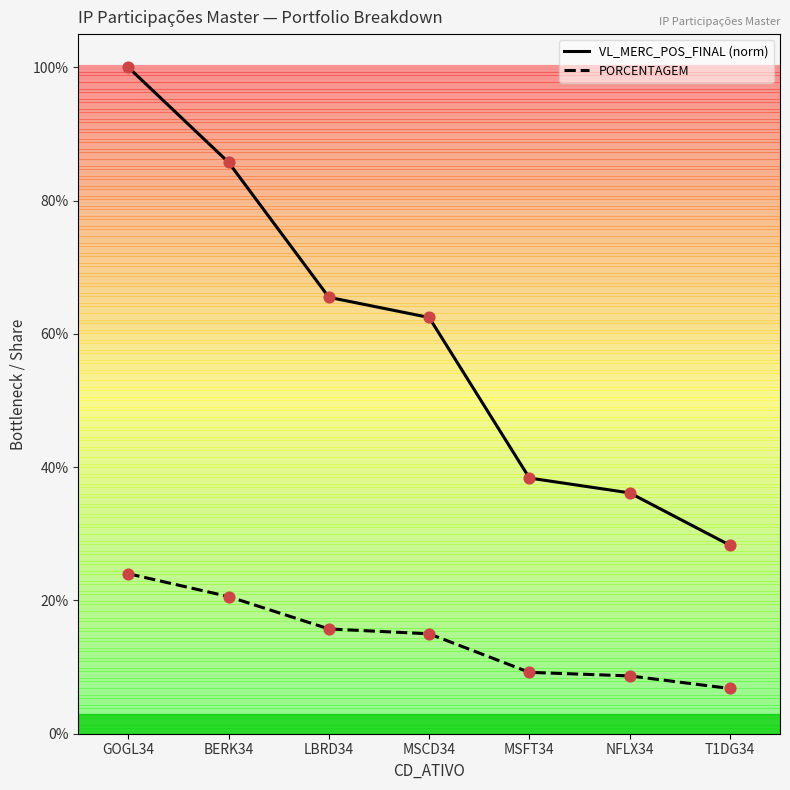

What are all the series names shown in the legend?

VL_MERC_POS_FINAL (norm), PORCENTAGEM